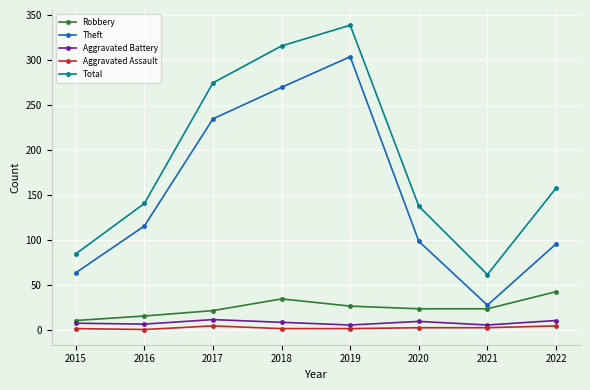

The value of Theft at 2017 is 235. True or false?

True